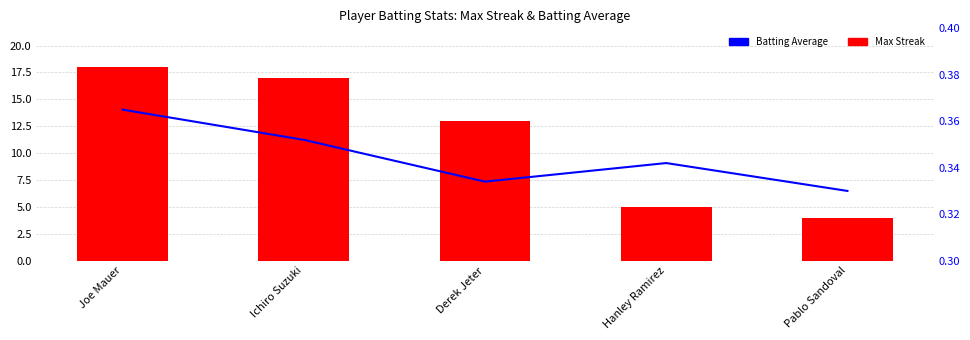

At which category is the sum across all series the highest?

Joe Mauer